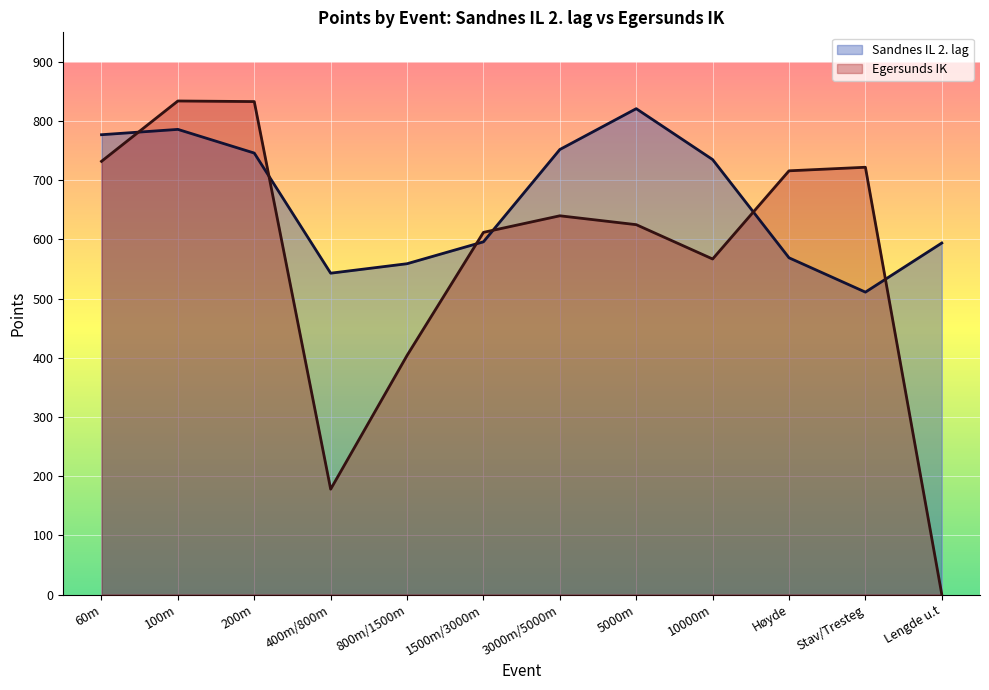

Which category has the lowest value across all series?

Lengde u.t